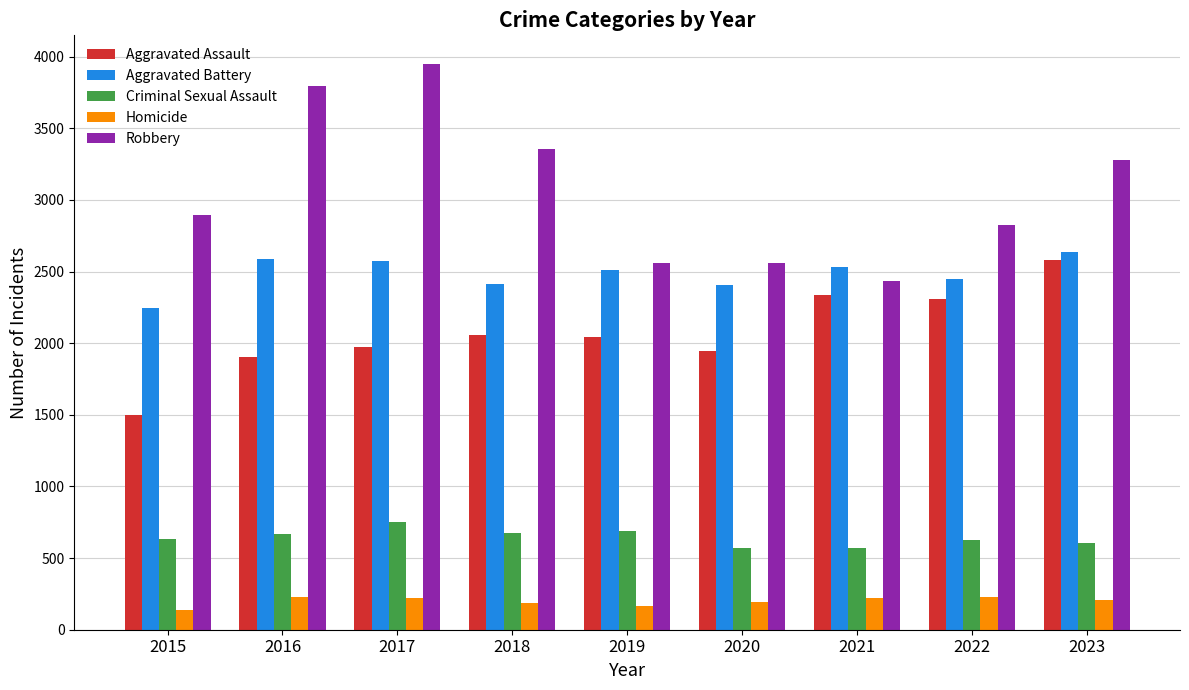

What is the greatest value displayed?

3951